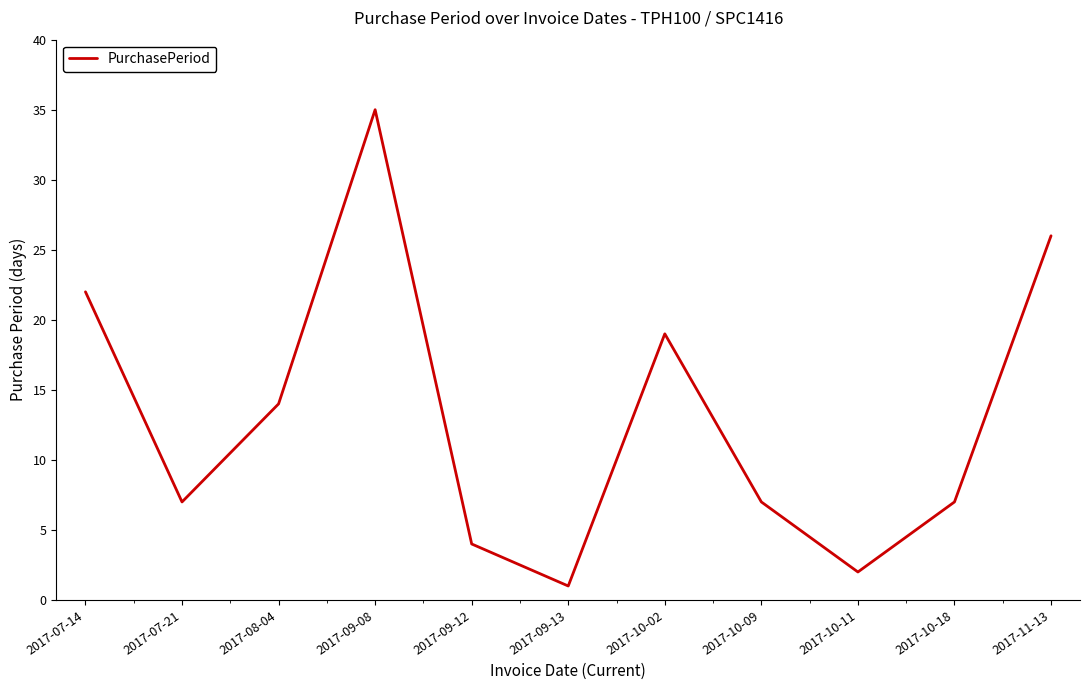

Approximately how many times larger is the value at 2017-08-04 compared to 2017-09-08?

0.4